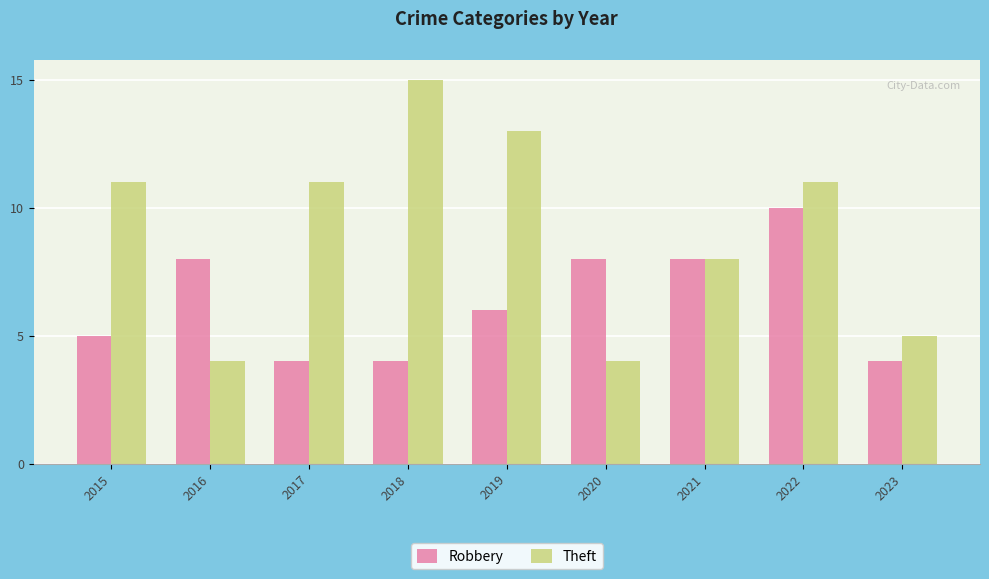

At 2016, list the series in order from smallest to largest.

Theft, Robbery